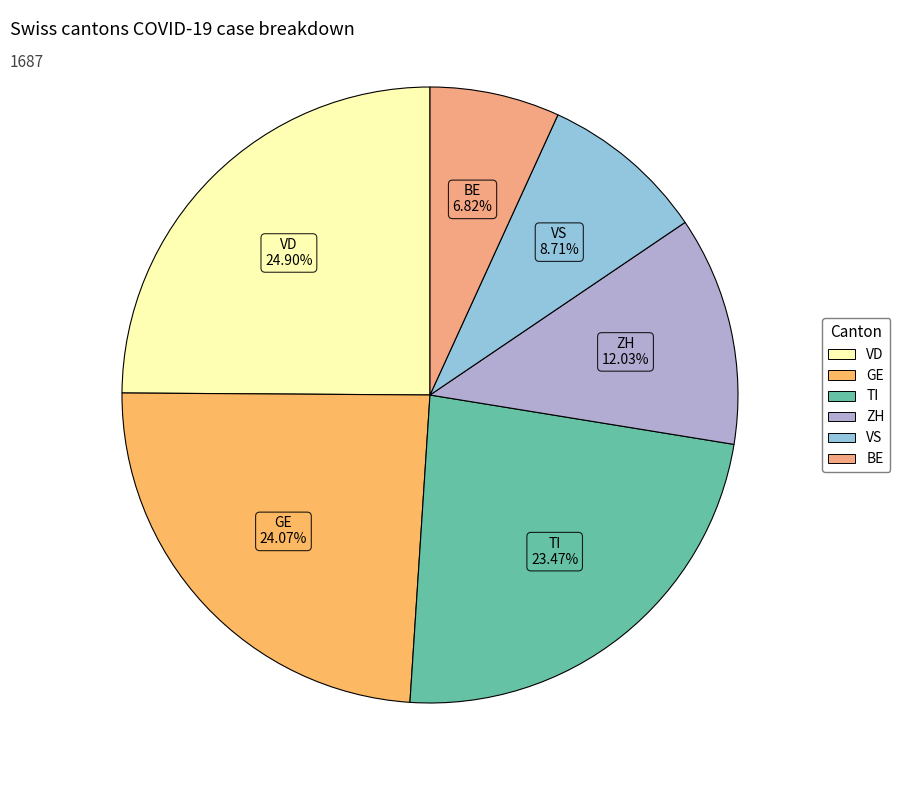

Count the number of slices in the pie.

6